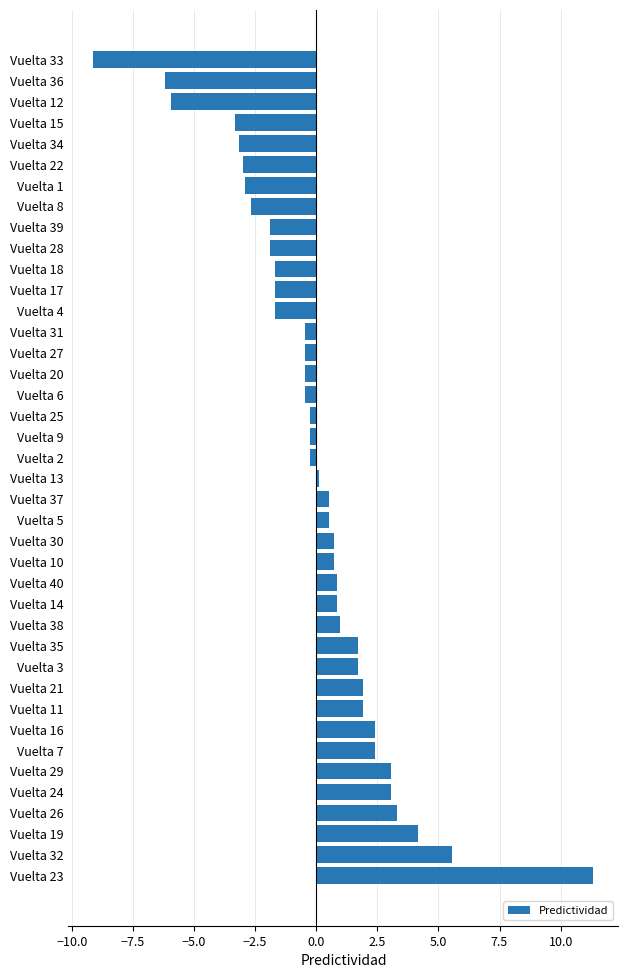

Does the chart contain stacked bars?

No